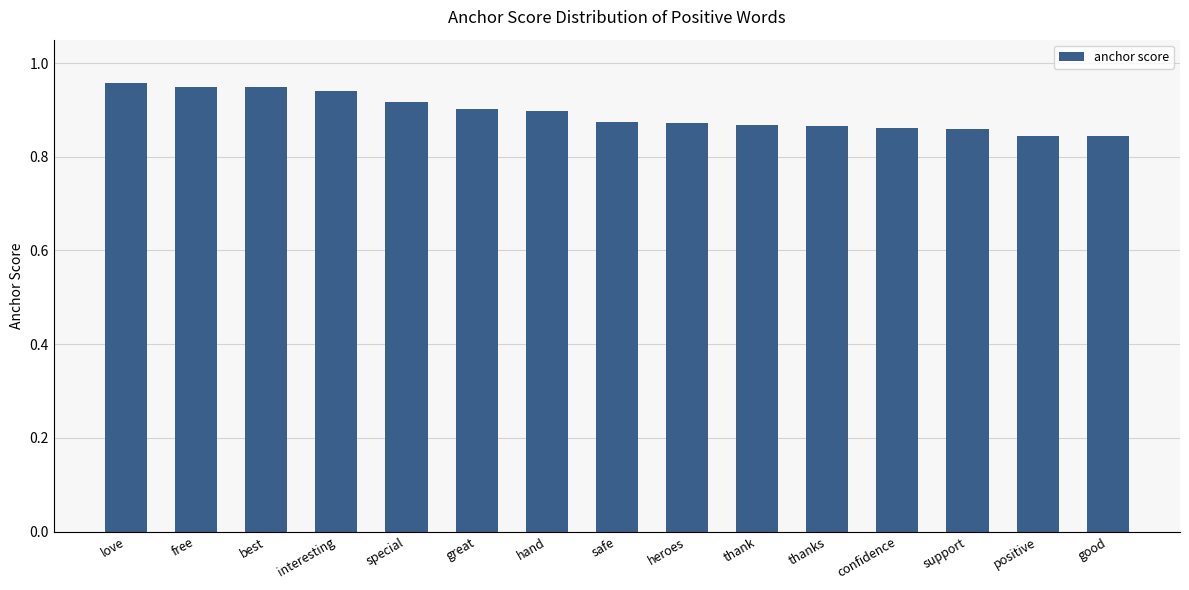

What is the label of the 10th bar from the right?

great